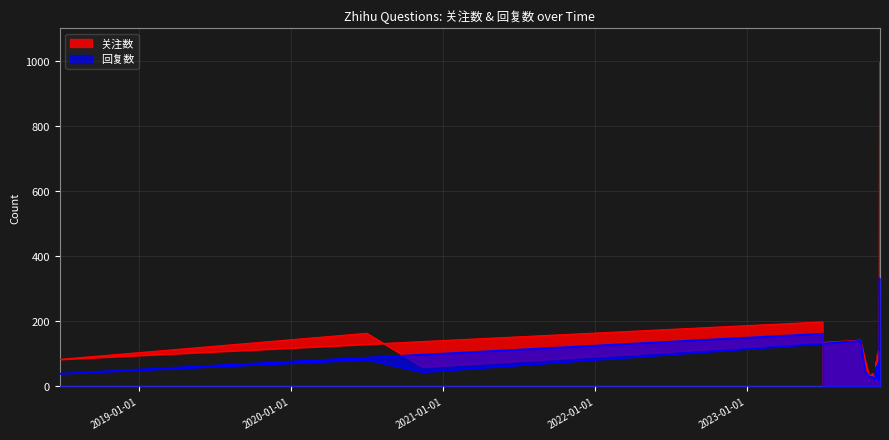

At which category does 回复数 reach its first local peak?

2020-07-02